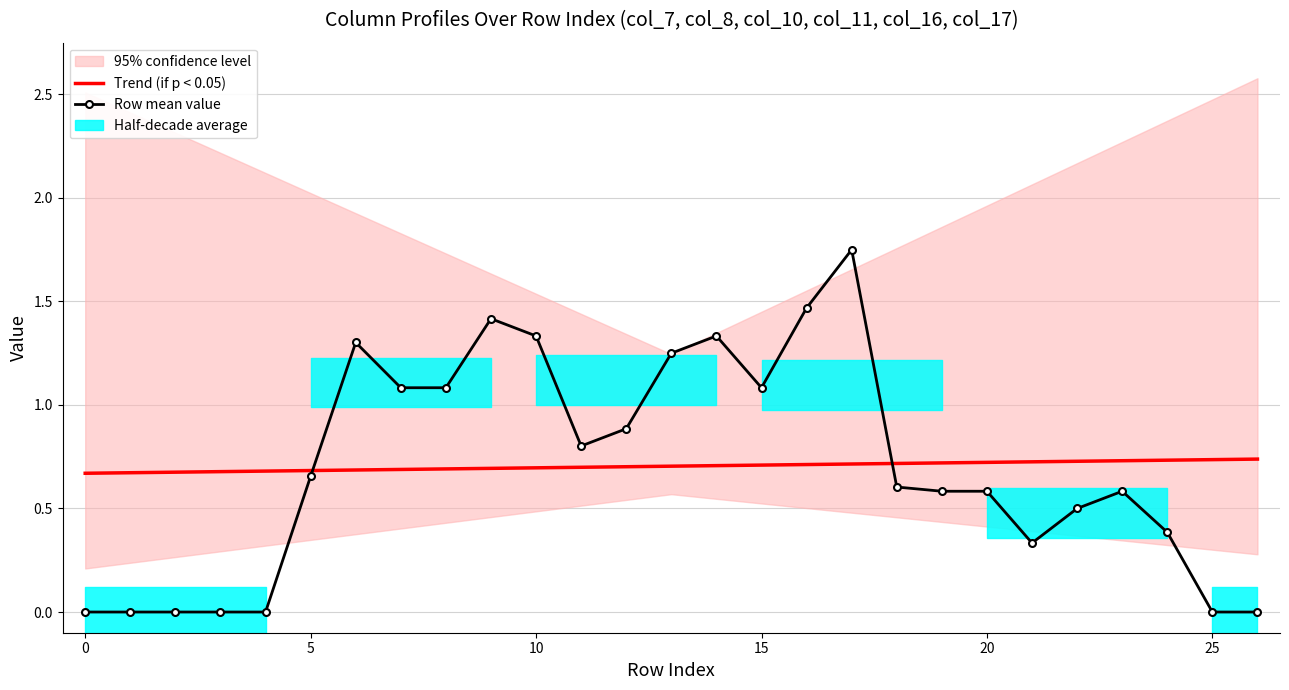

What is the sum of the Trend (if p < 0.05) values at 24 and 23?

1.5